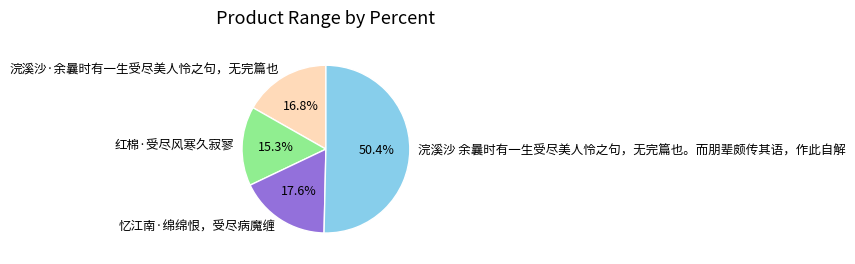

True or false: 忆江南·绵绵恨，受尽病魔缠 accounts for 18% of the total.

True